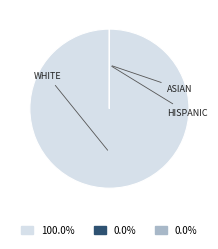

Does any single category account for the majority?

Yes